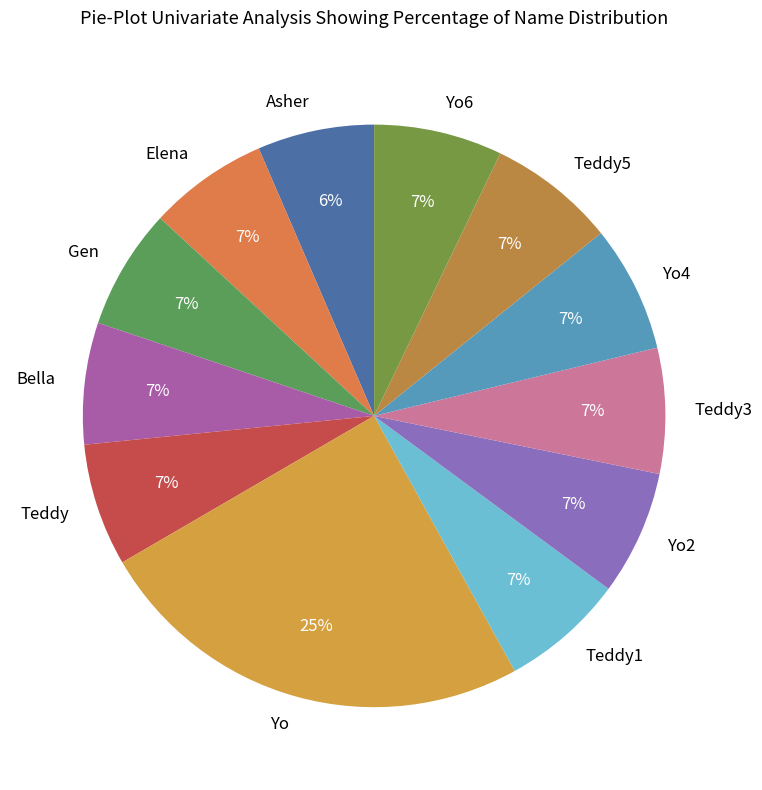

The Asher slice represents 6% of the pie. True or false?

True